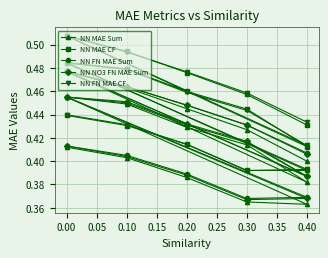

What is the minimum value for NN FN MAE Sum?

0.4